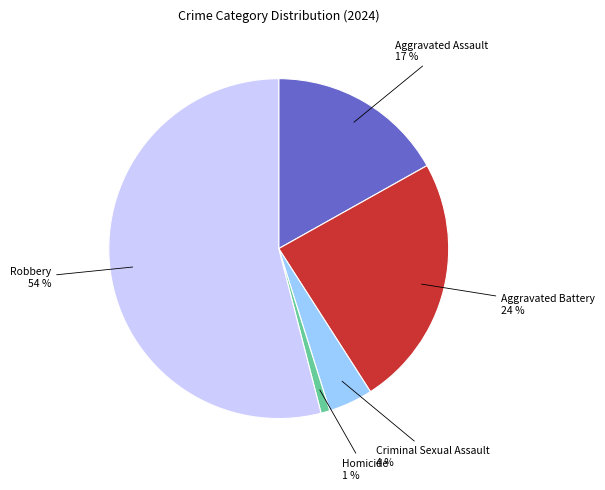

To the nearest percent, what portion does Aggravated Battery represent?

24%